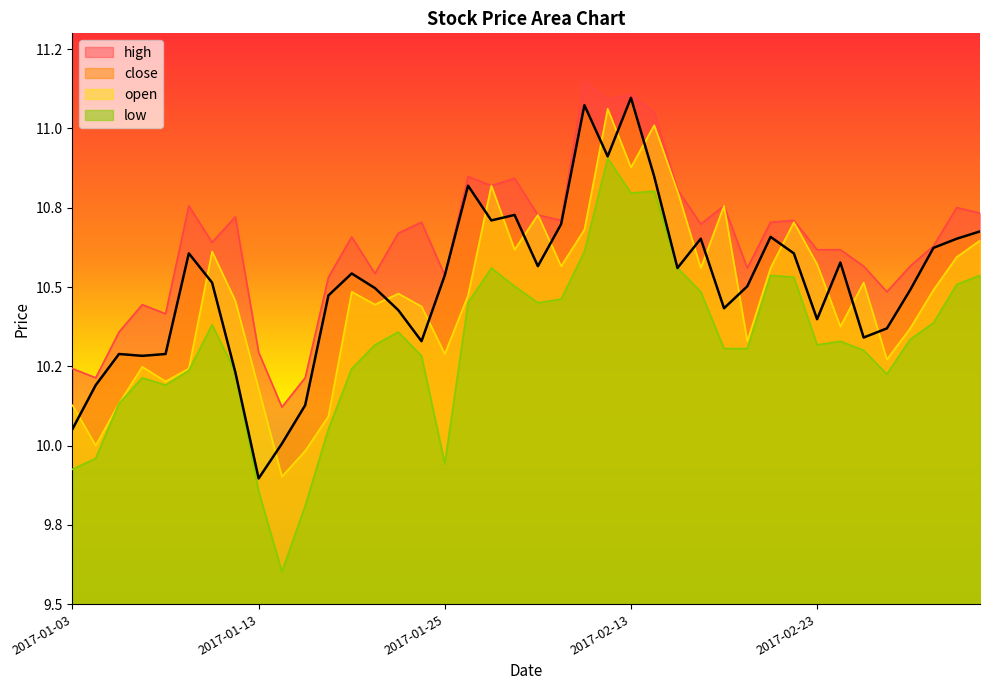

What is the label of the 23rd point from the left?

2017-02-09